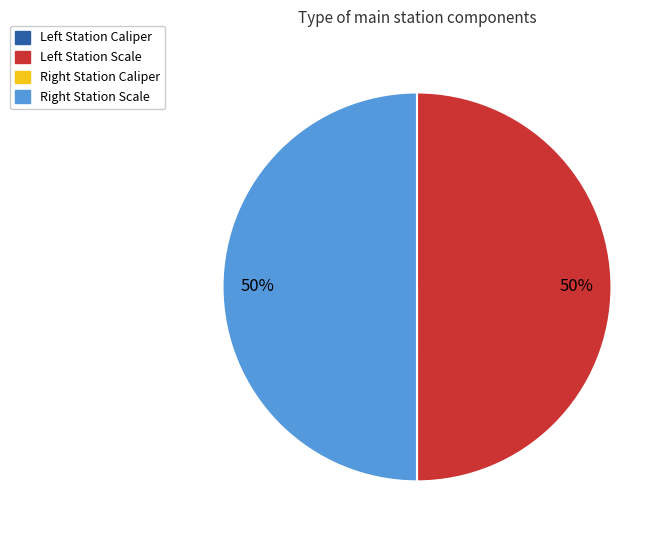

To the nearest percent, what is the average slice percentage?

25%